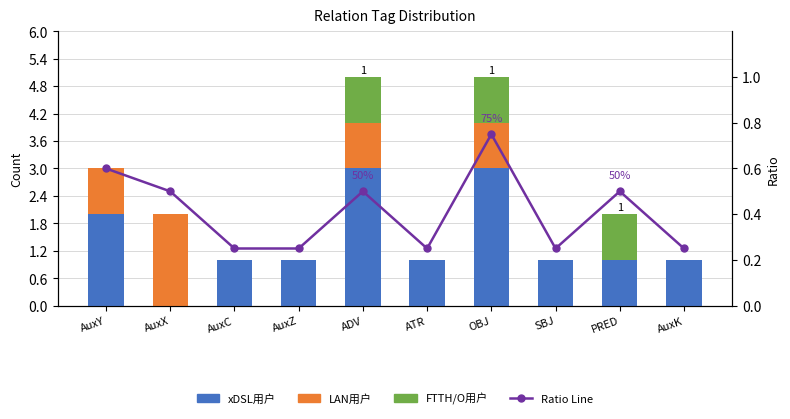

What are all the series names shown in the legend?

xDSL用户, LAN用户, FTTH/O用户, Ratio Line